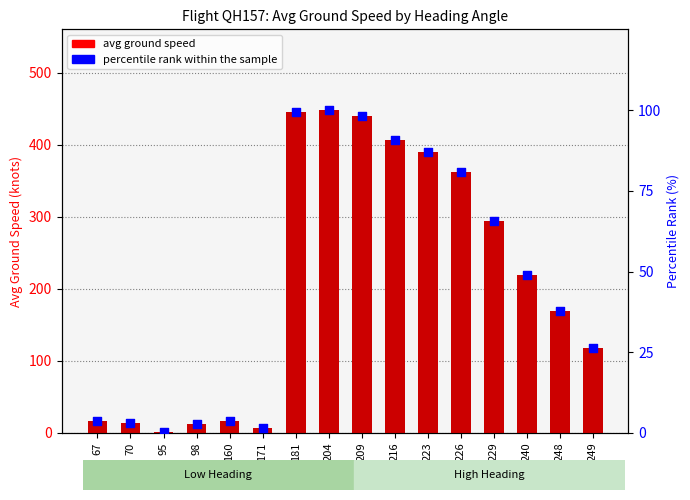

What is the total value across all series at 171?

8.6